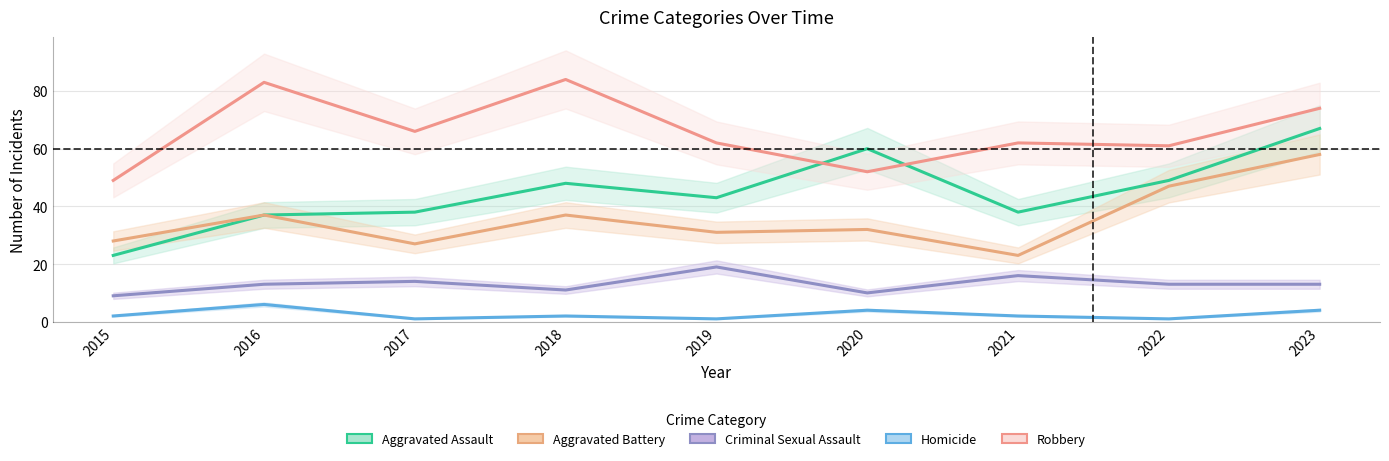

The Aggravated Battery series shows 21 at 2019. True or false?

False